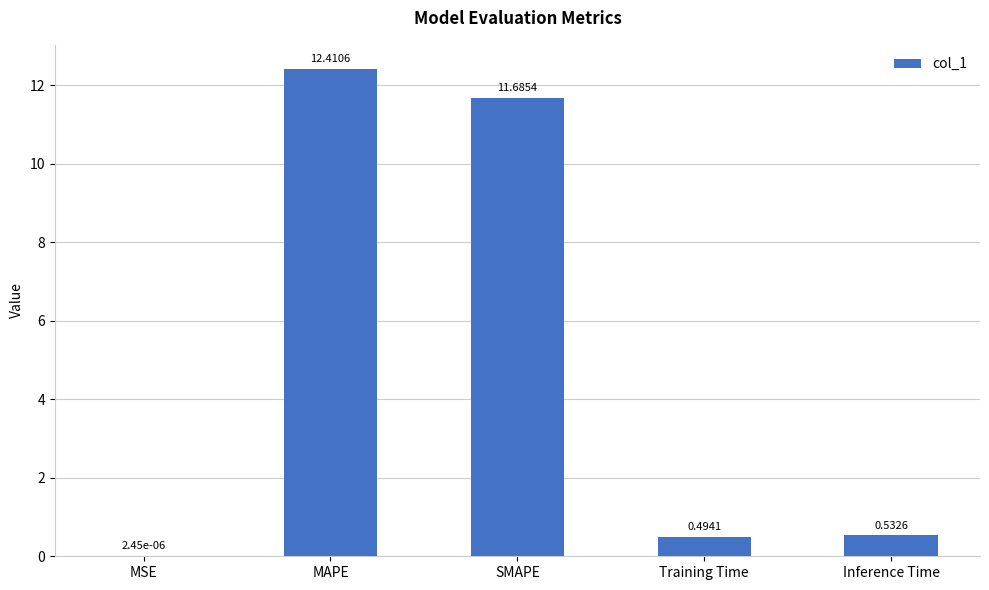

What is the sum of the values at Inference Time and SMAPE?

12.2